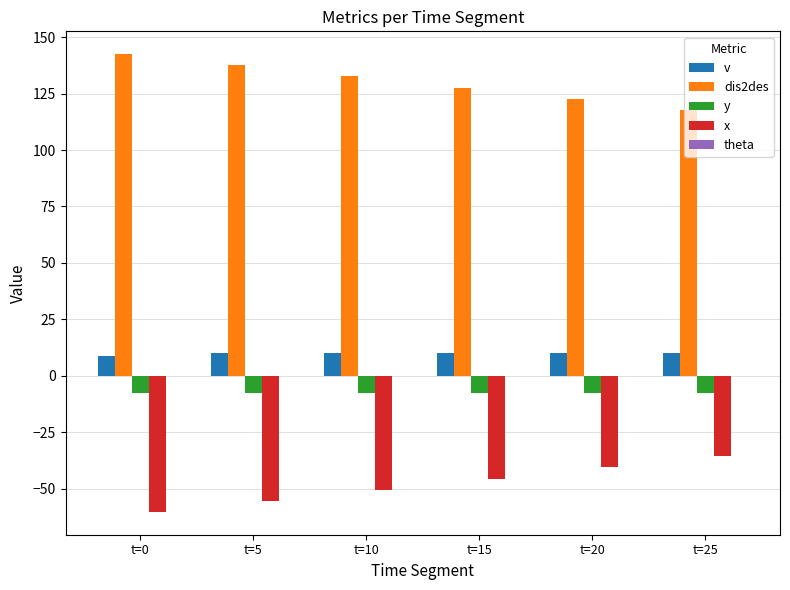

Which series has the largest total across all categories?

dis2des